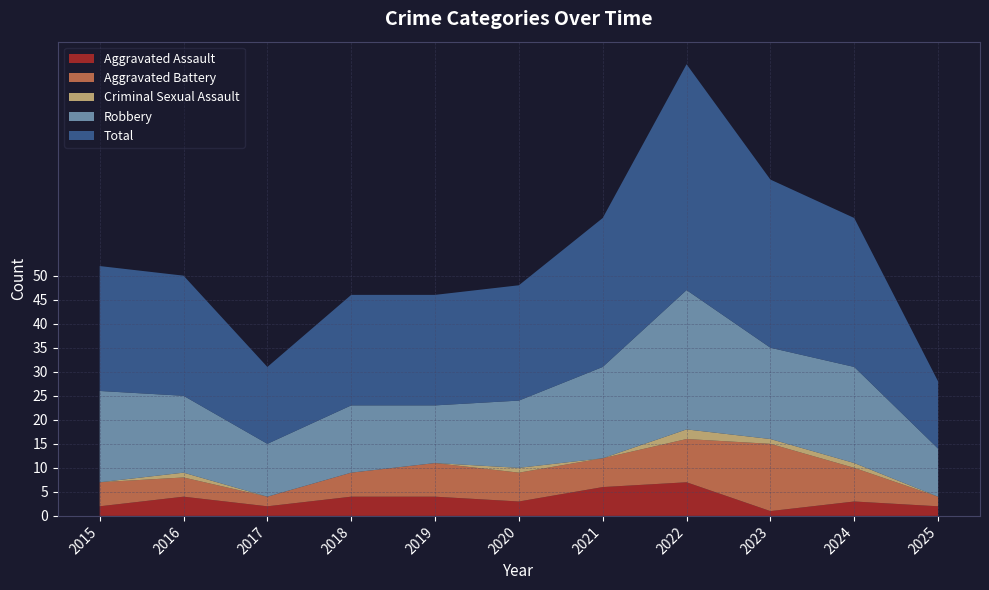

Reading left to right, what are all the values shown in this chart?

Aggravated Assault: 2	4	2	4	4	3	6	7	1	3	2
Aggravated Battery: 5	4	2	5	7	6	6	9	14	7	2
Criminal Sexual Assault: 0	1	0	0	0	1	0	2	1	1	0
Robbery: 19	16	11	14	12	14	19	29	19	20	10
Total: 26	25	16	23	23	24	31	47	35	31	14